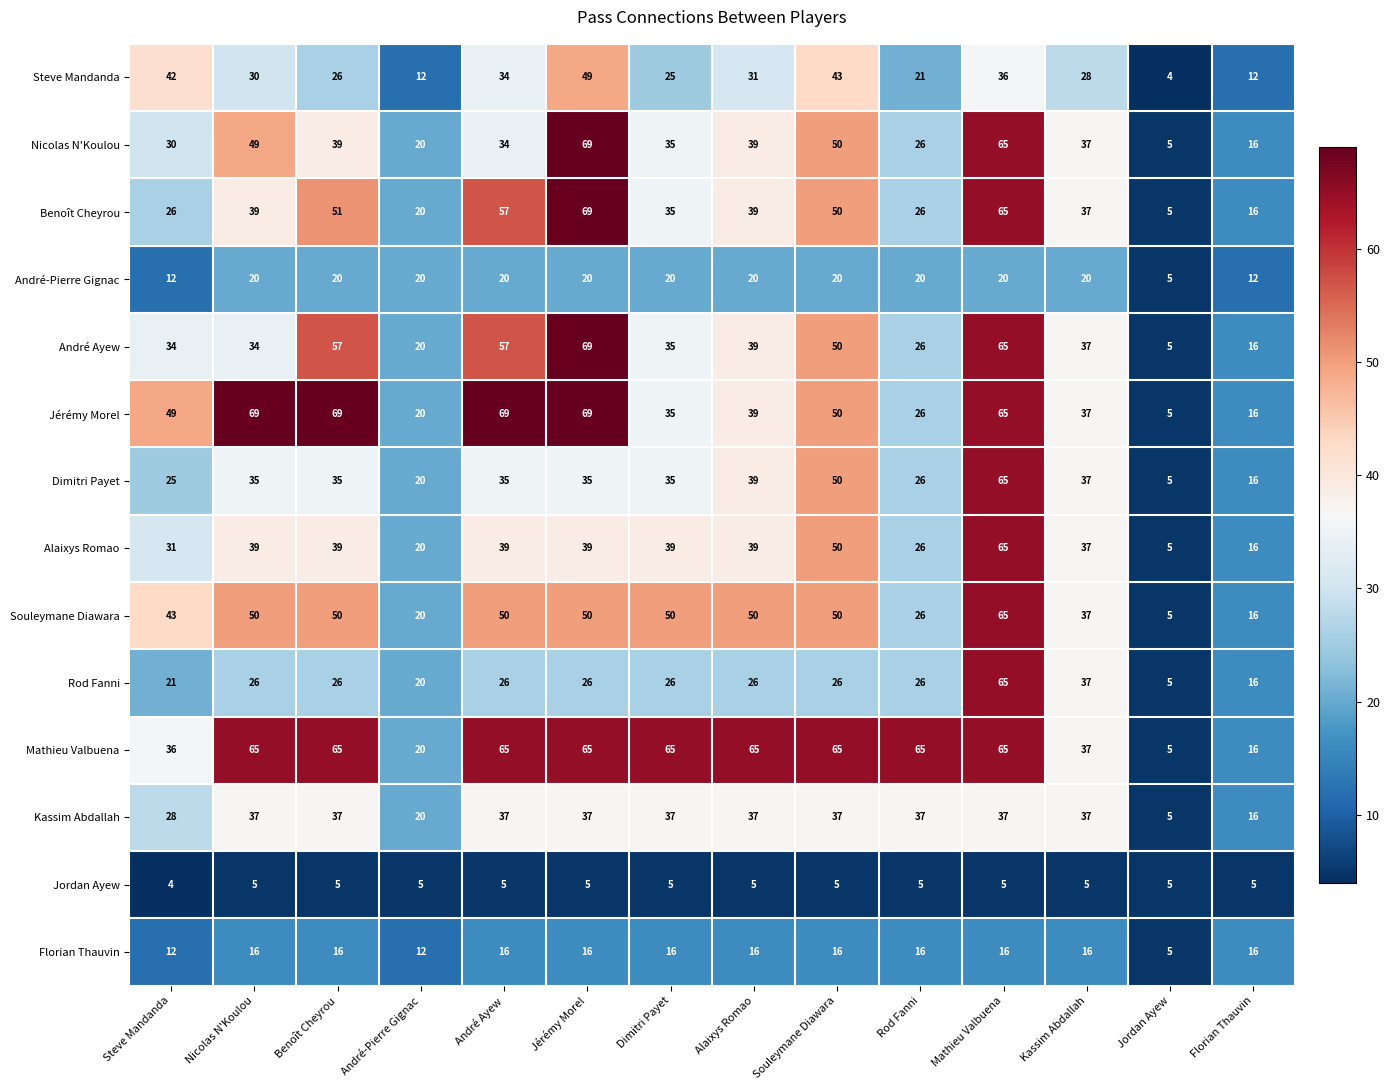

Count the number of categories in the chart.

14